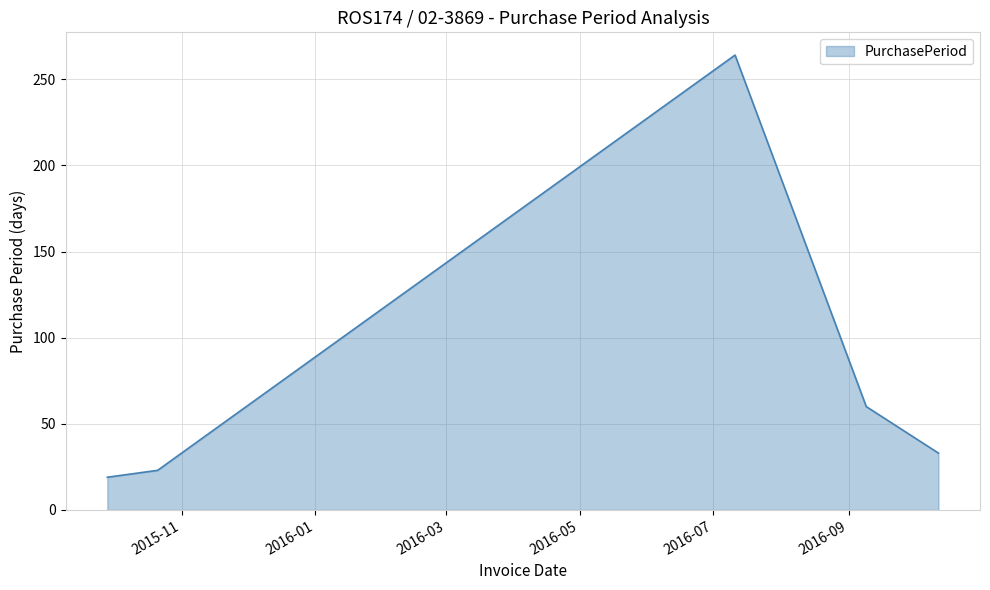

What is the maximum value shown in the chart?

264